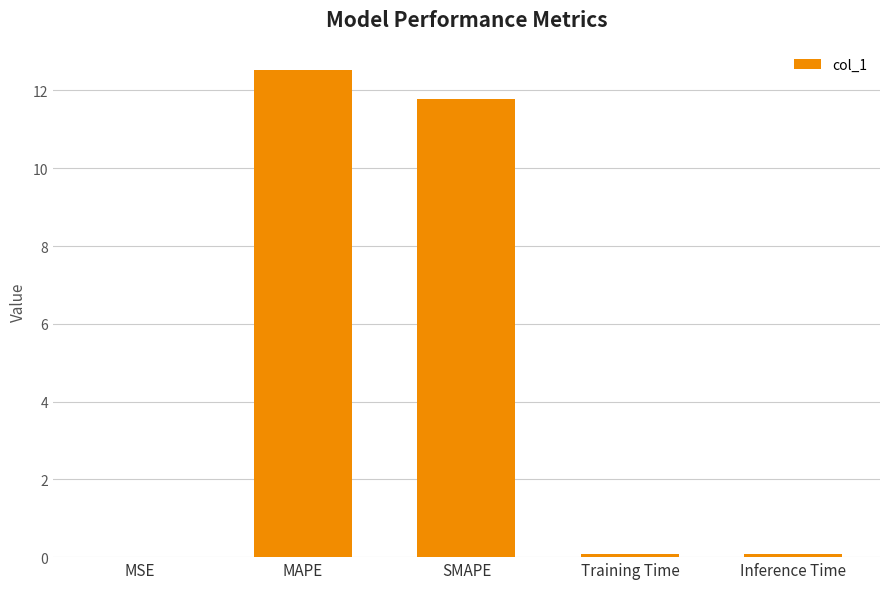

Approximately how many times larger is the value at MAPE compared to SMAPE?

1.1